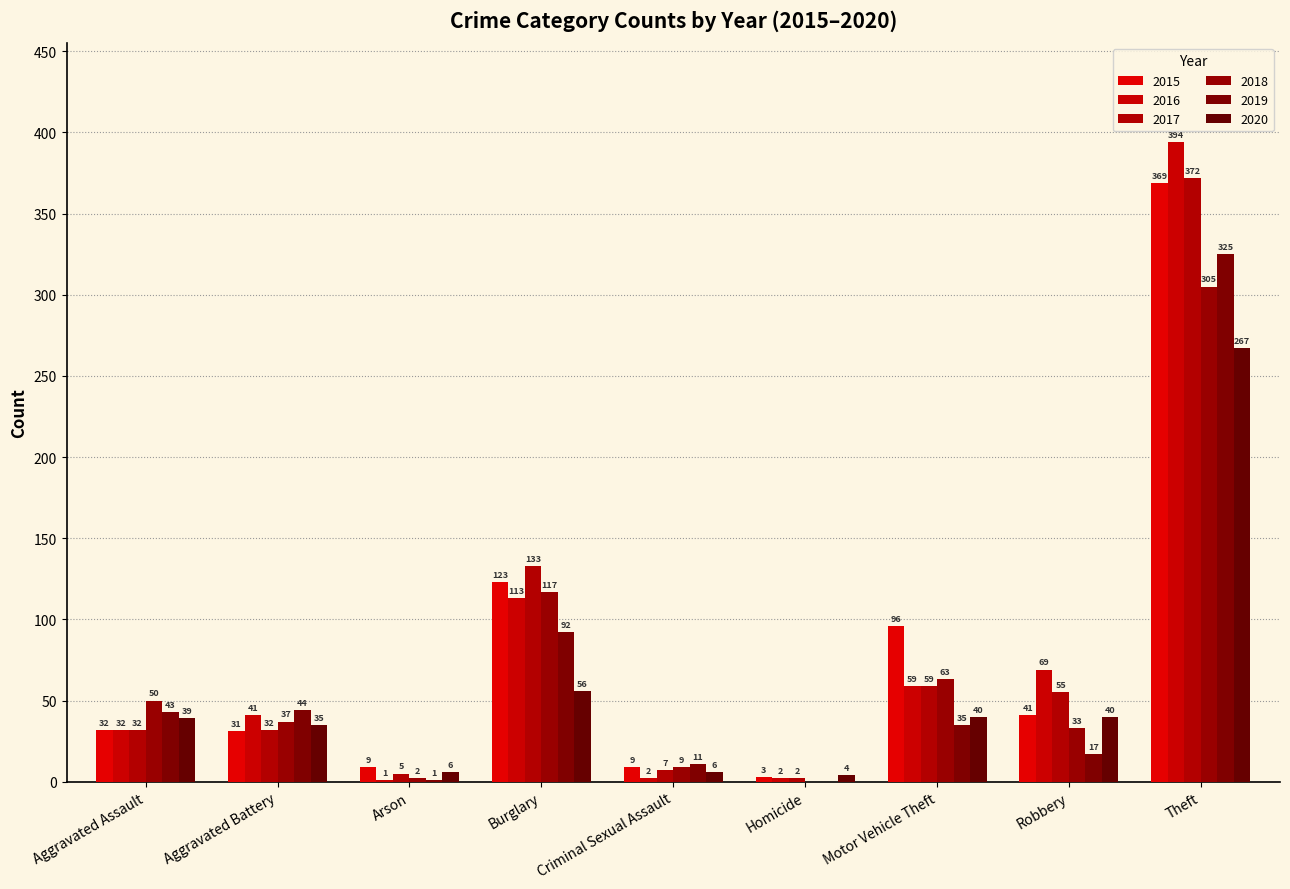

What position from the left is Arson?

3